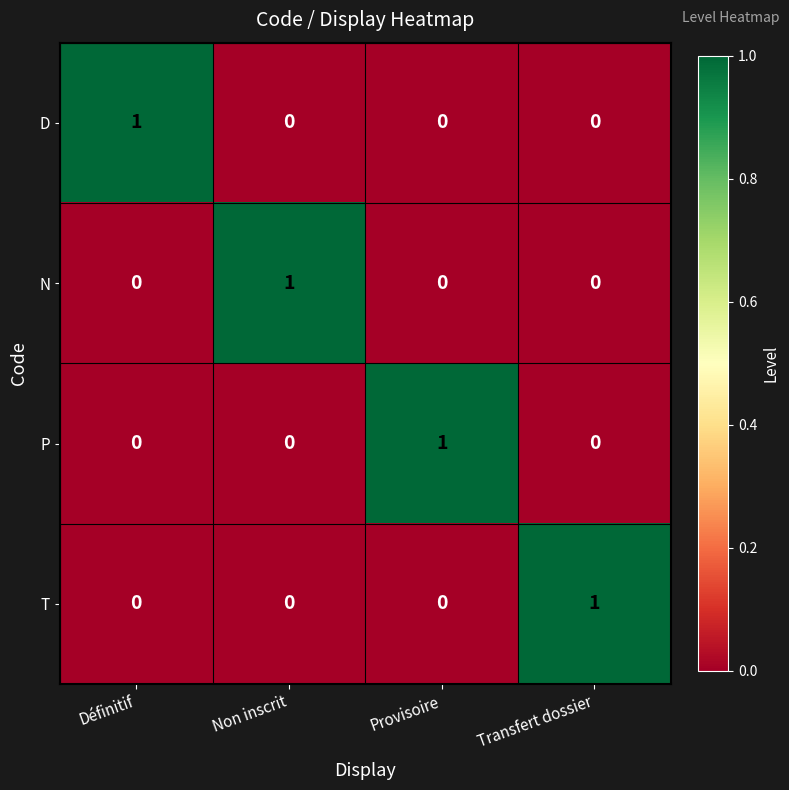

Reading left to right, what are all the values shown in this chart?

D: Définitif=1	Non inscrit=0	Provisoire=0	Transfert dossier=0
N: Définitif=0	Non inscrit=1	Provisoire=0	Transfert dossier=0
P: Définitif=0	Non inscrit=0	Provisoire=1	Transfert dossier=0
T: Définitif=0	Non inscrit=0	Provisoire=0	Transfert dossier=1